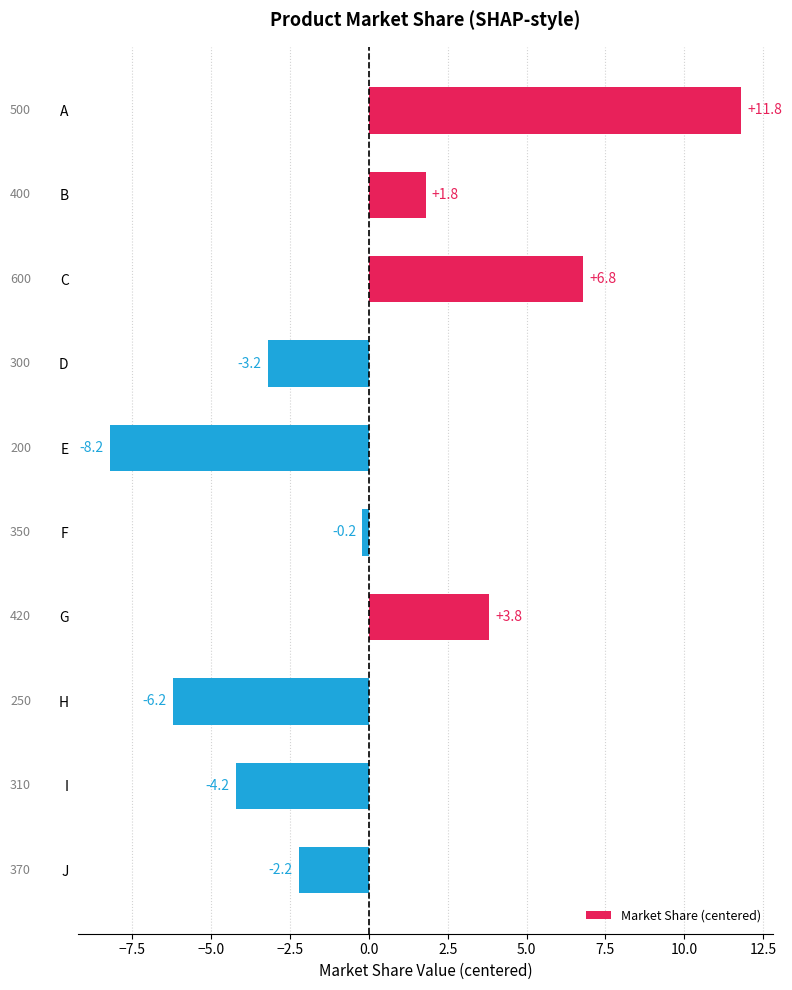

Which category has the highest value across all series?

A